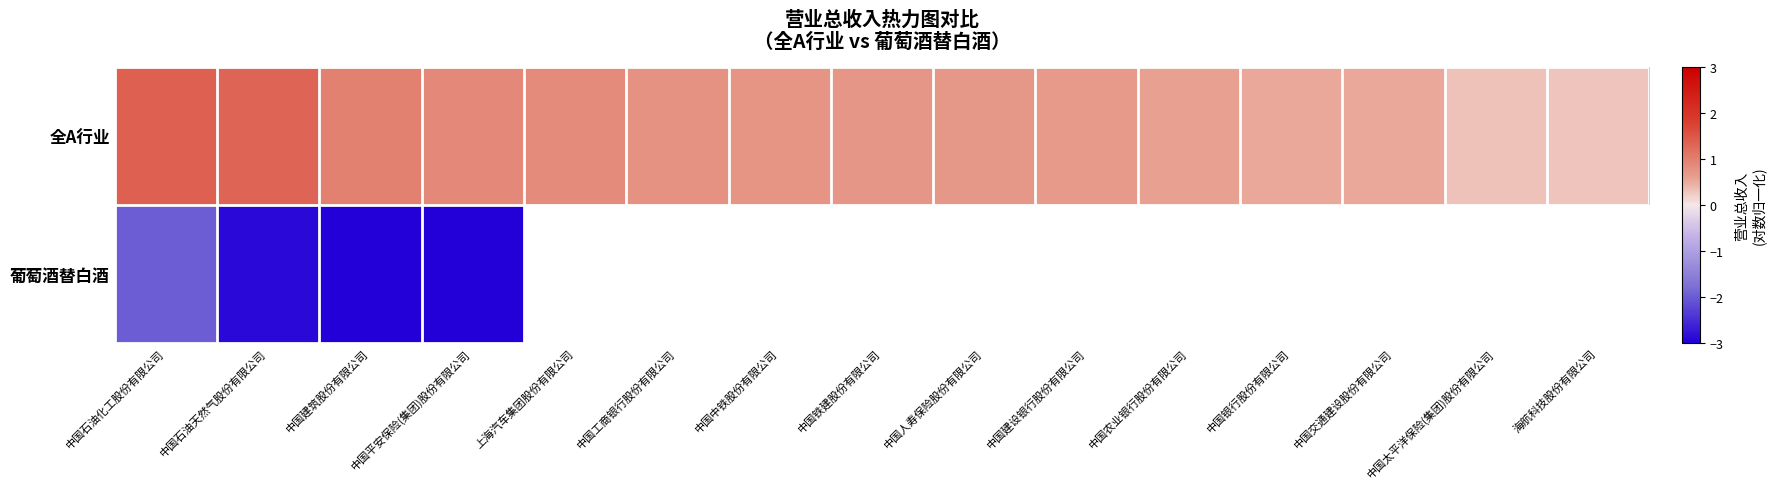

How many categories are shown in the chart?

15